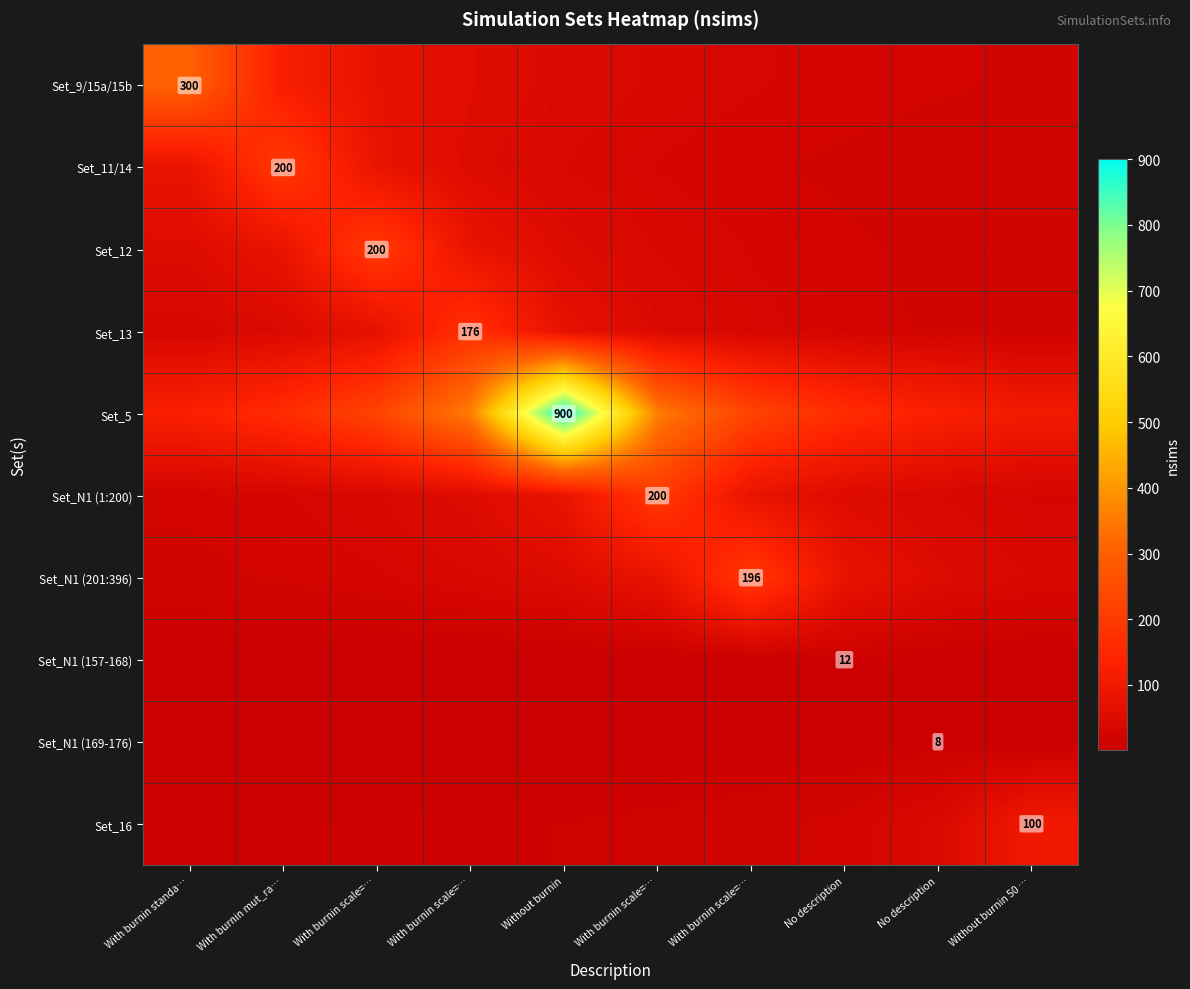

What is the highest value of the Set_13 series?

176.0